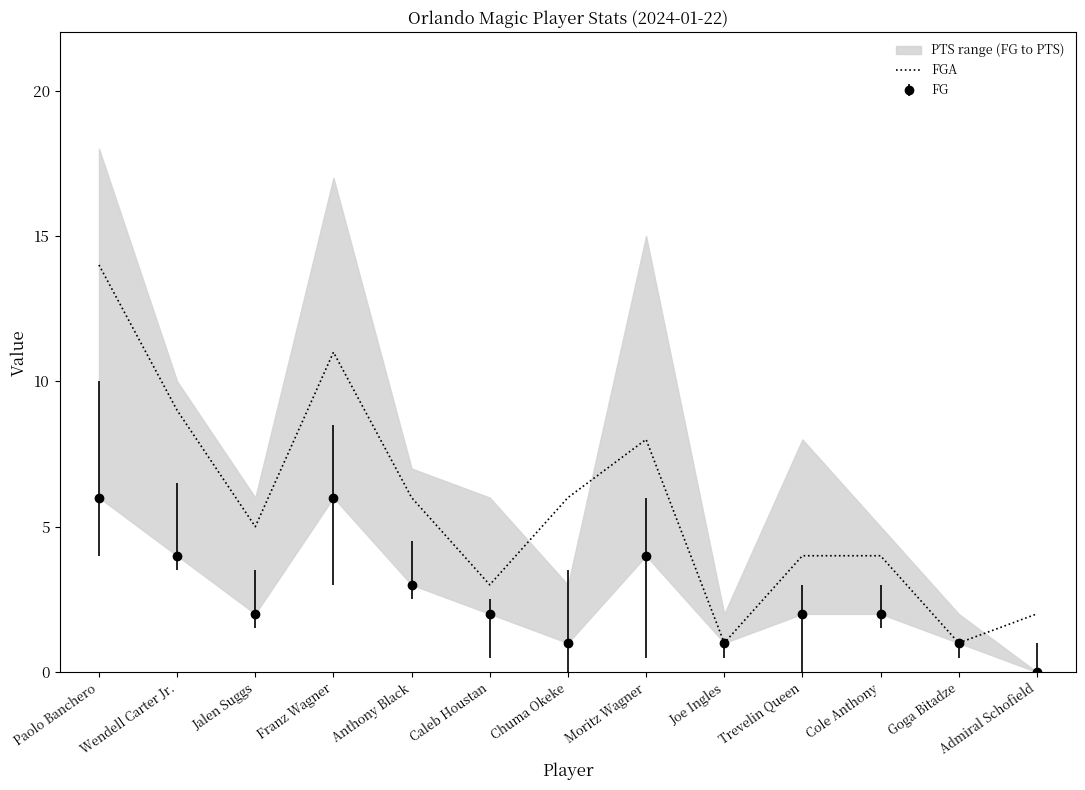

How many lines are shown in the chart?

1